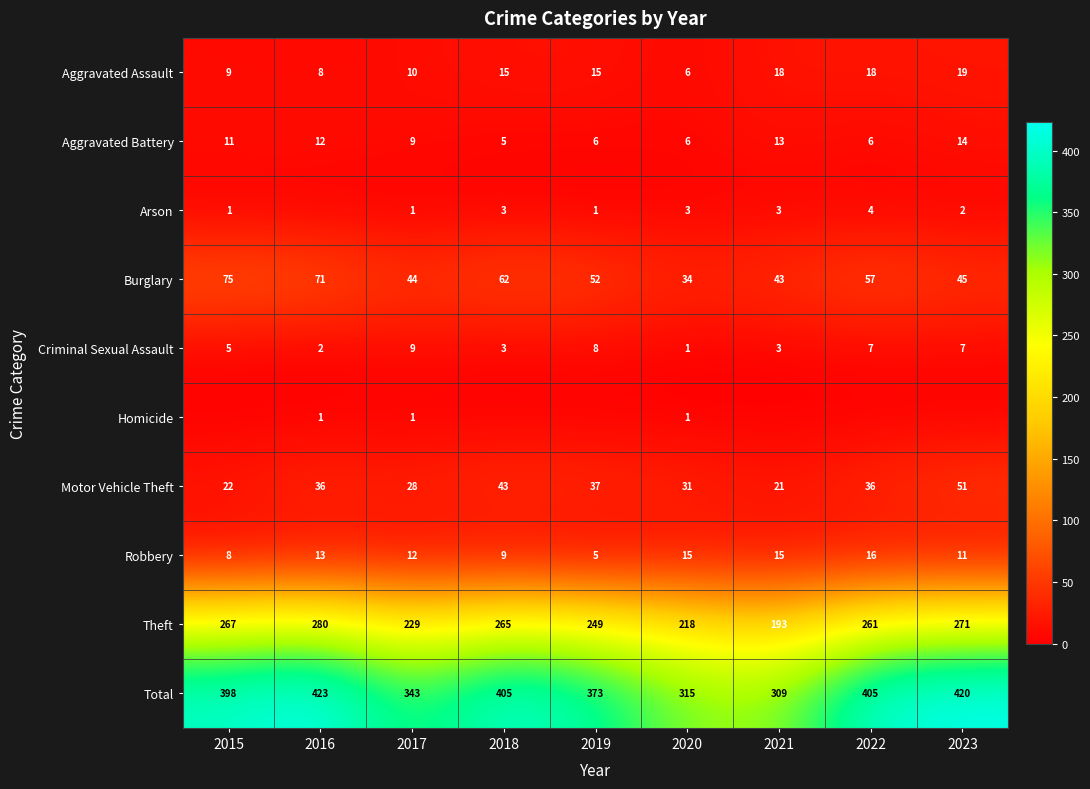

Is the value of Criminal Sexual Assault at 2020 greater than the value of Aggravated Battery at 2016?

No